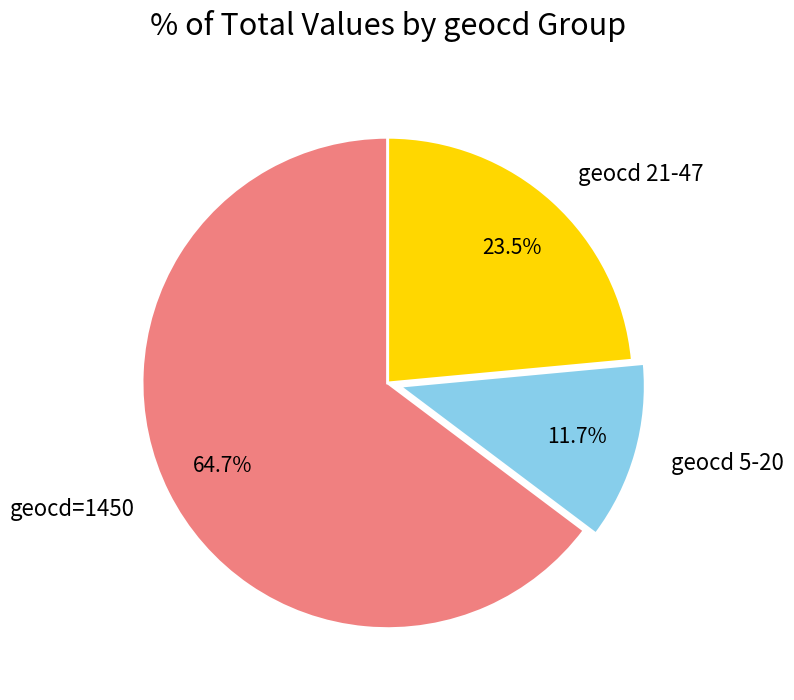

Count the number of slices in the pie.

3